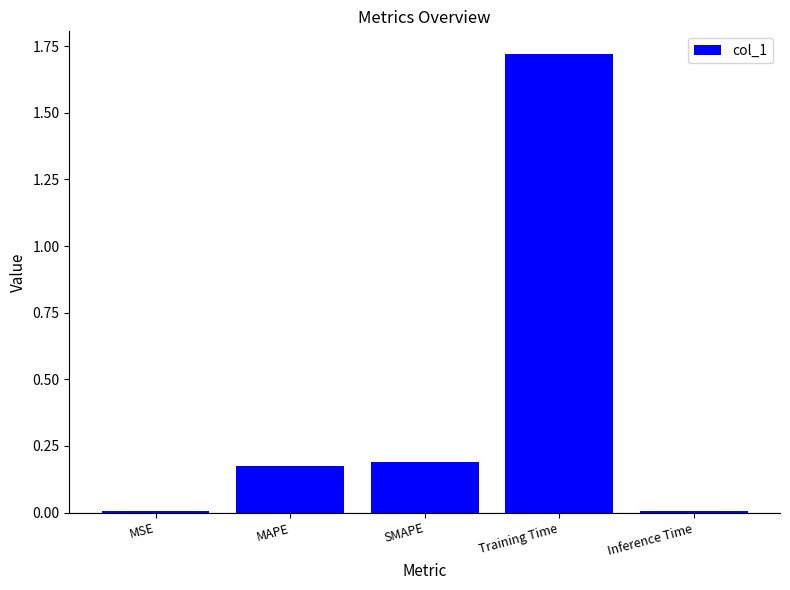

The chart shows a value of 0.8 at Training Time. True or false?

False